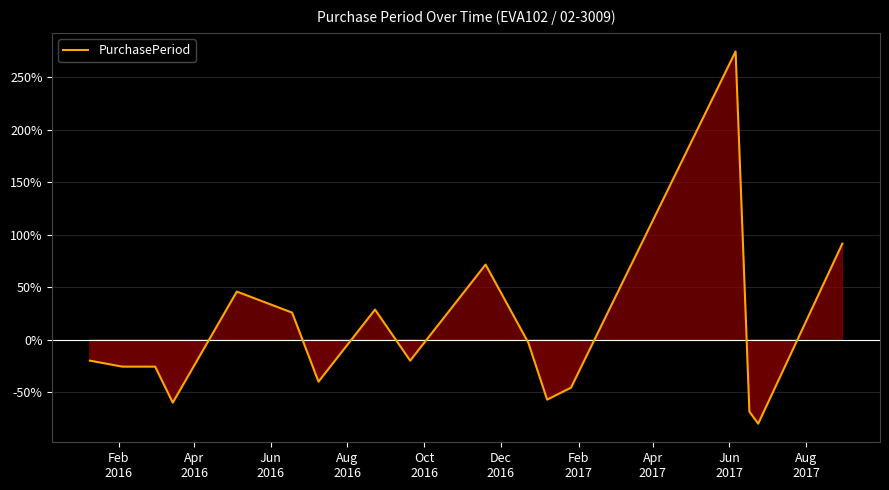

What is the difference between the second highest and minimum values?

171.4